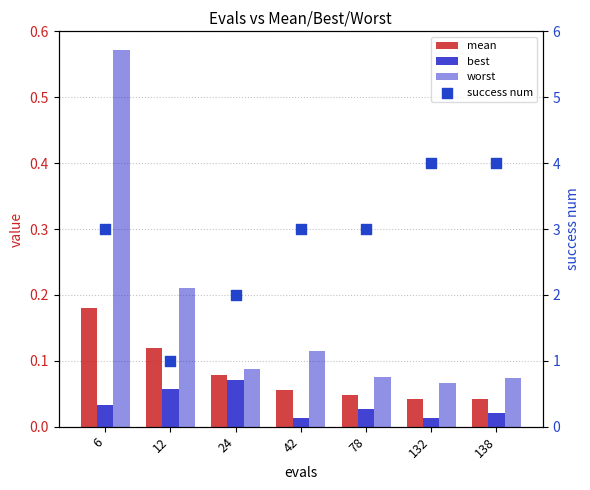

At how many categories does at least one series exceed 3?

2